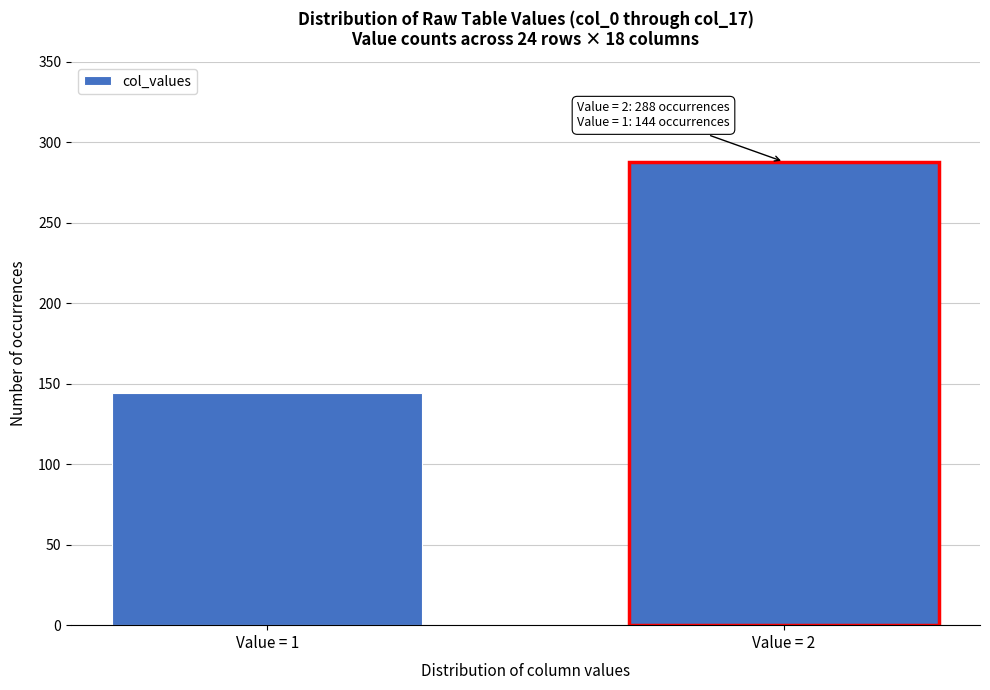

Reading left to right, extract all data points from this chart.

Value = 1=144	Value = 2=288